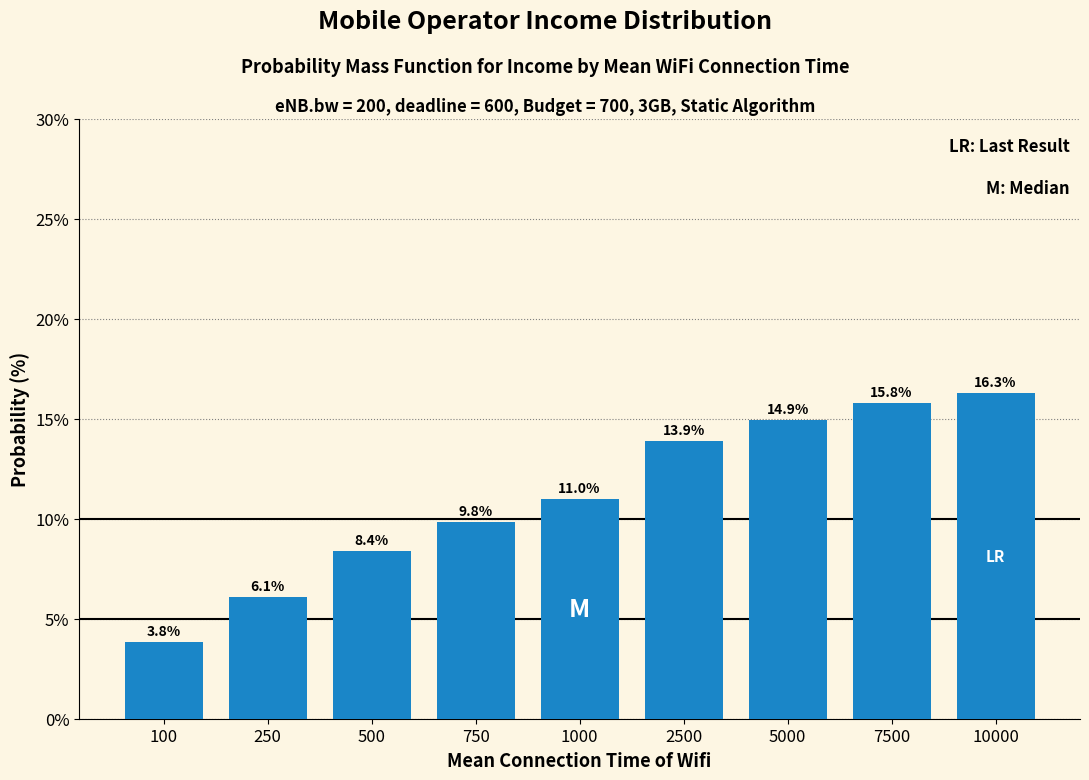

Reading left to right, what are all the values shown in this chart?

3.8	6.1	8.4	9.8	11.0	13.9	14.9	15.8	16.3